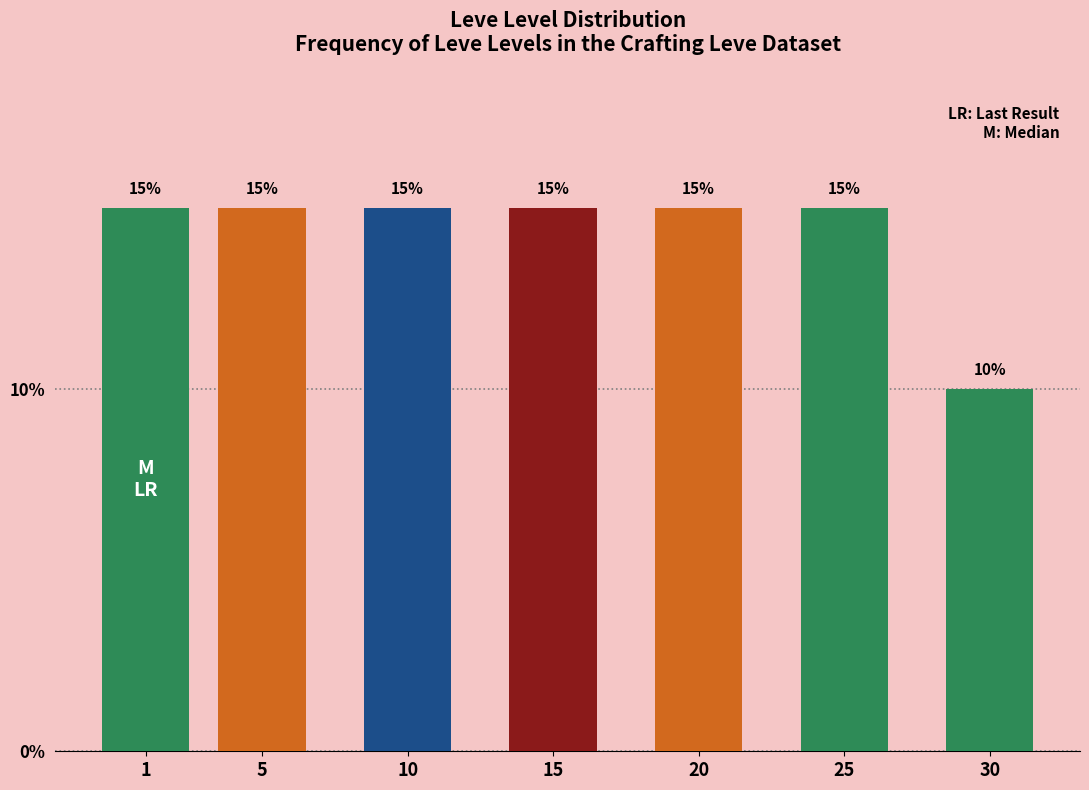

Reading right to left, what are all the values shown in this chart?

10	15	15	15	15	15	15